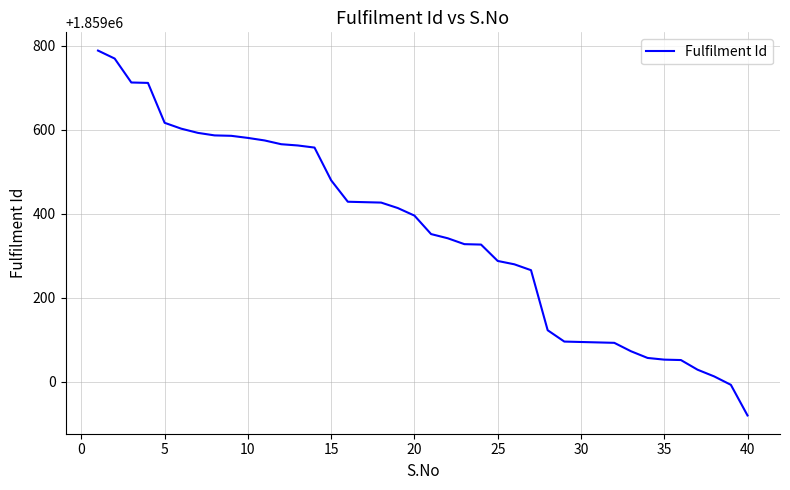

What is the minimum value shown in the chart?

1858920